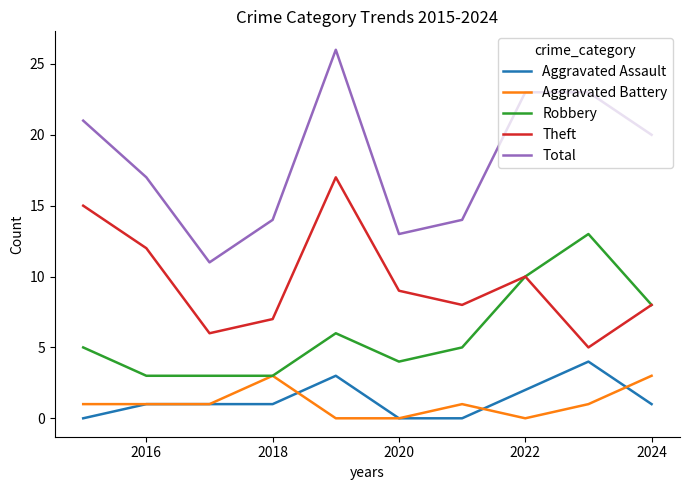

Which series has the largest total across all categories?

Total